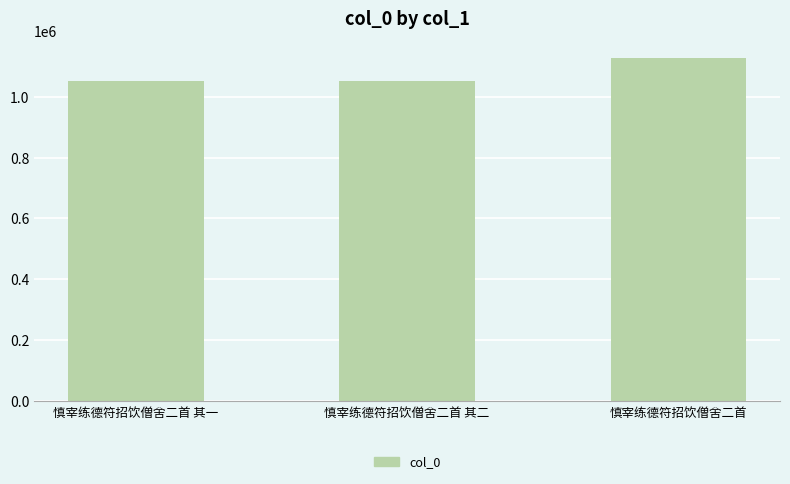

How many values are below 1051014?

1